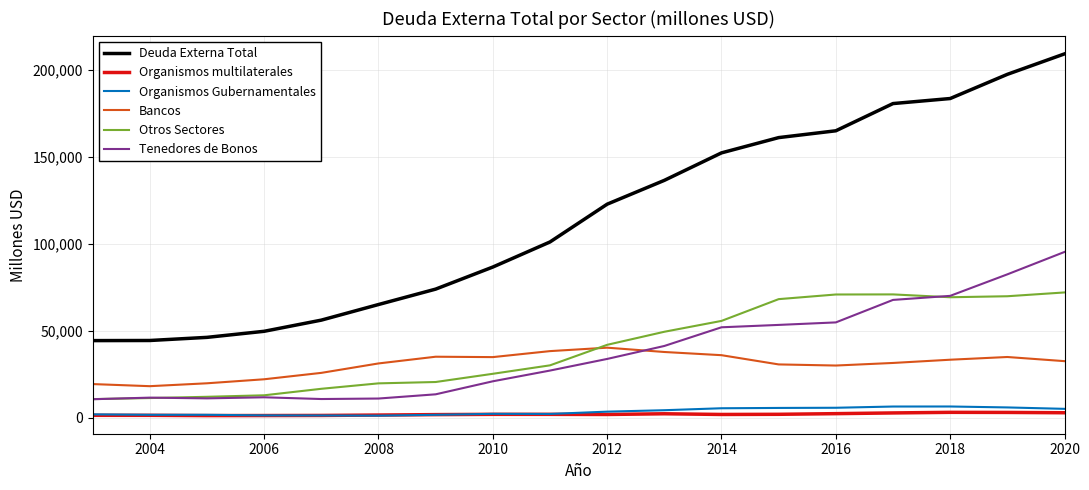

Is this an area chart (filled region under the line)?

No